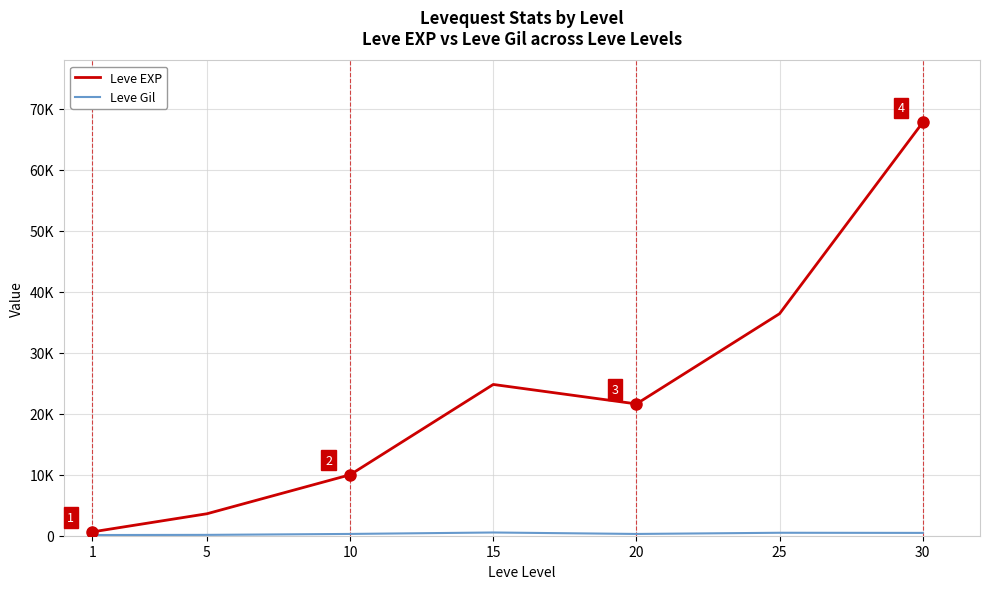

What is the value of the Leve Gil point at the 4th from the left?

529